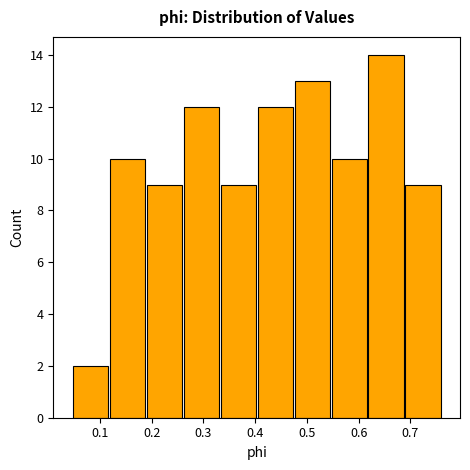

Which range on the x-axis has the tallest bar?

0.62 to 0.69